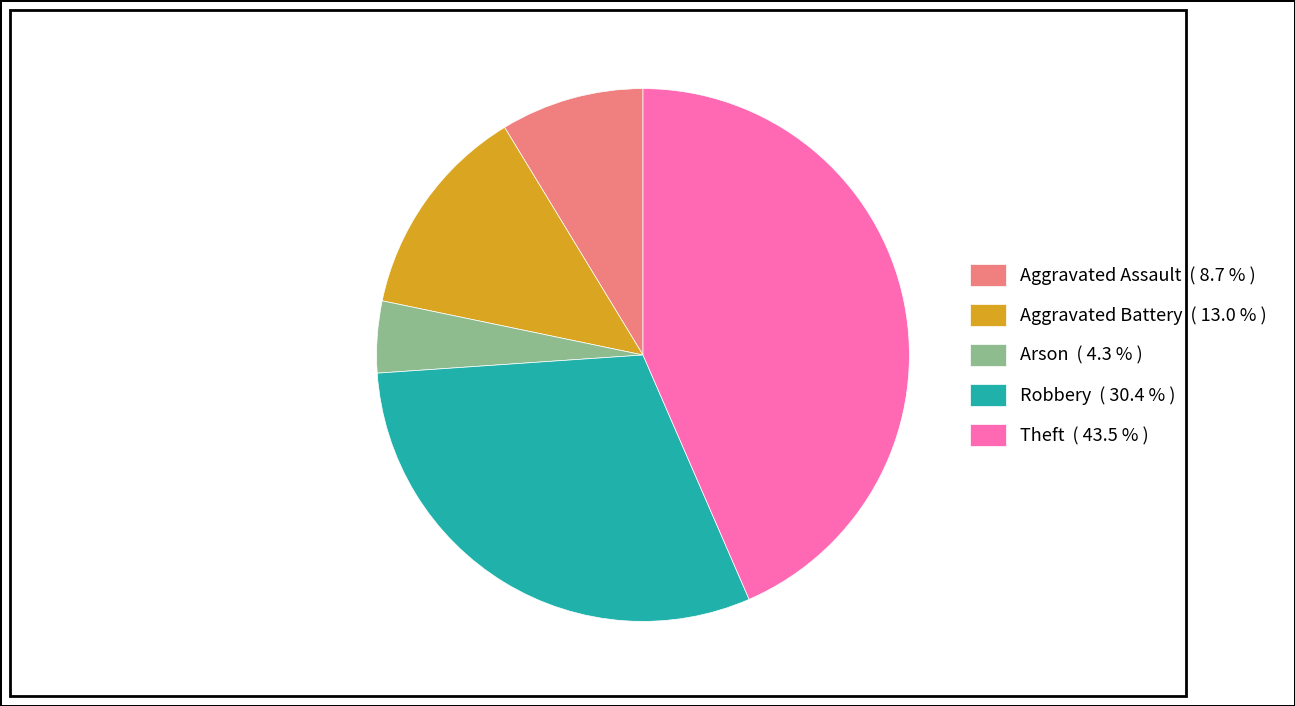

Is the sum of Aggravated Battery ( 13.0 % ) and Aggravated Assault ( 8.7 % ) greater than half?

No